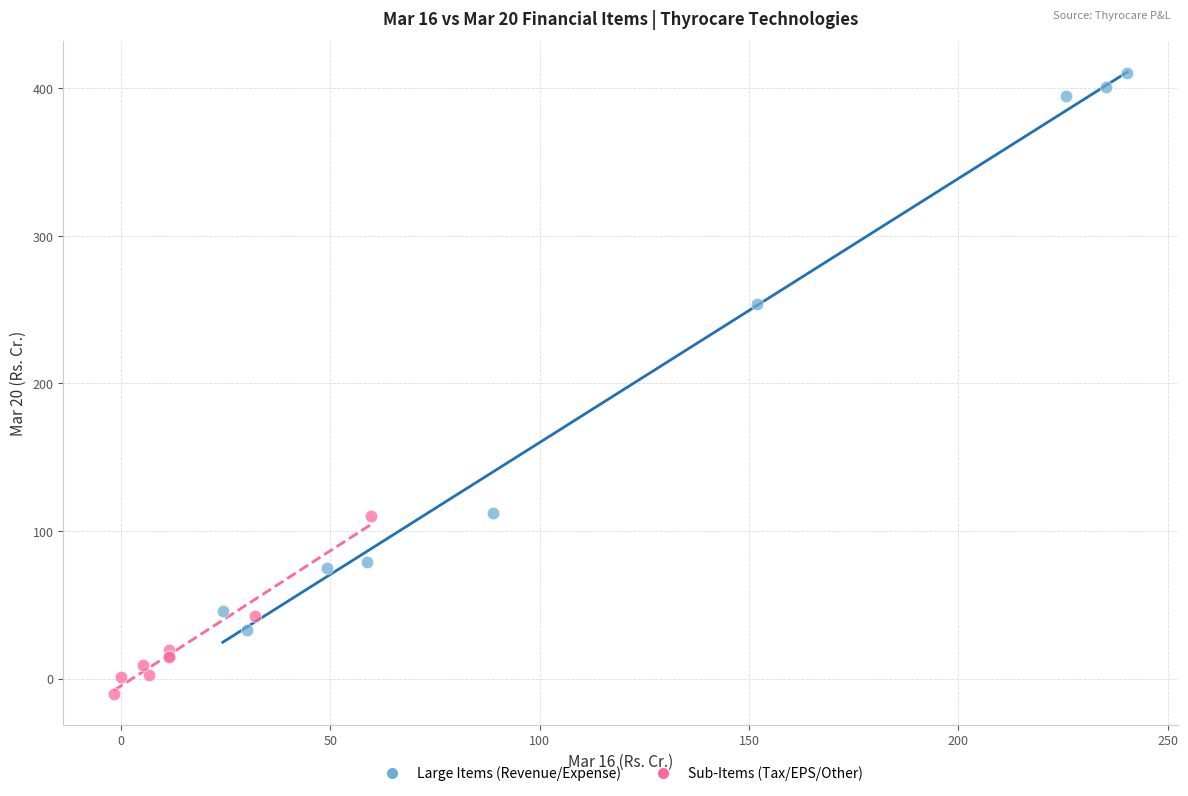

Which series reaches the maximum Y coordinate?

Large Items (Revenue/Expense)